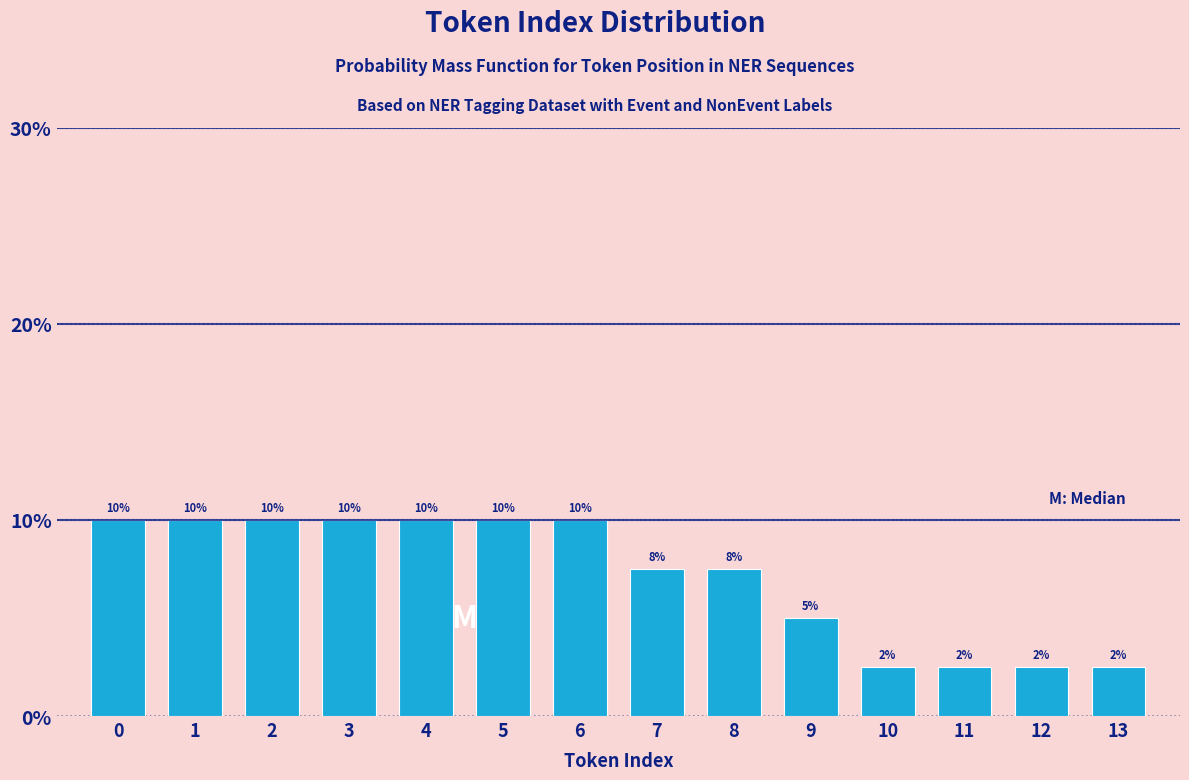

The chart shows a value of 1.6 at 10. True or false?

False